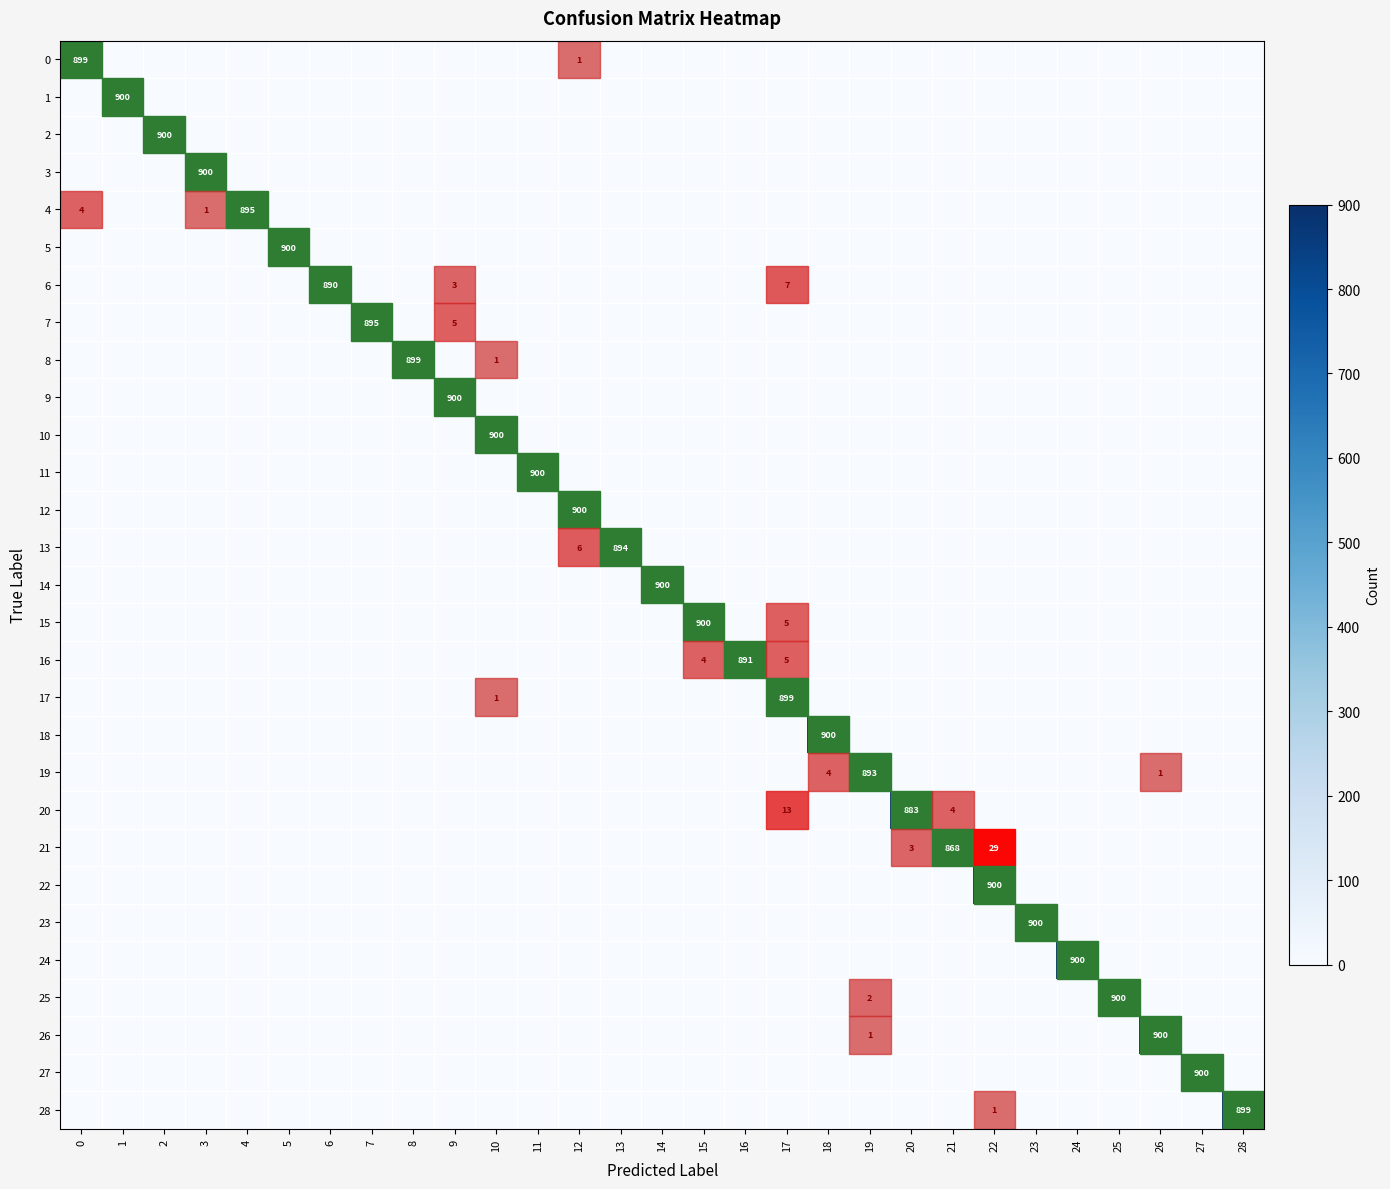

Which category has the highest value across all series?

1